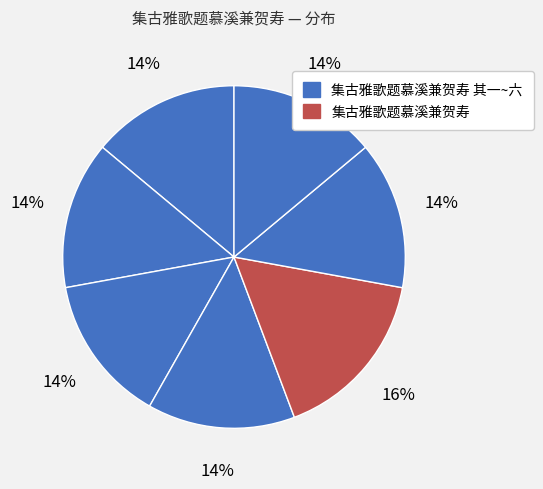

Count the number of slices in the pie.

7